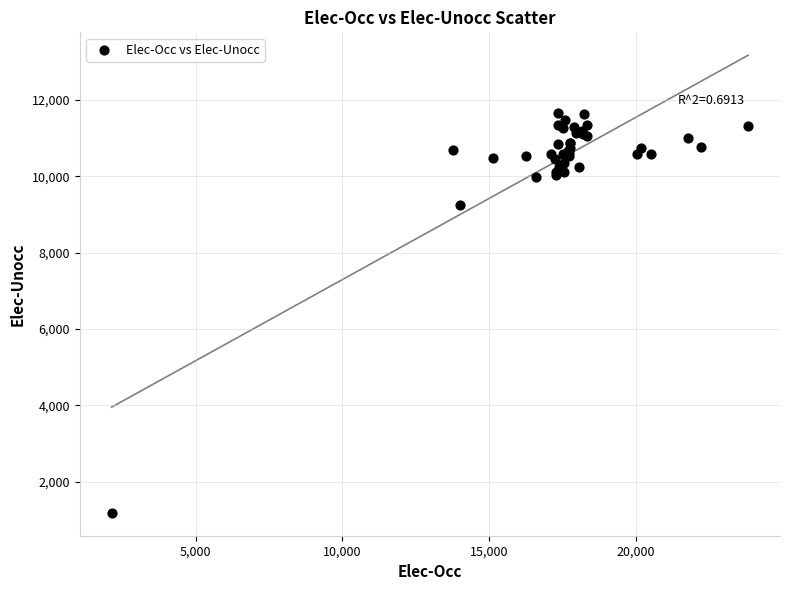

What Y value in the scatter plot is closest to 6428?

9245.0